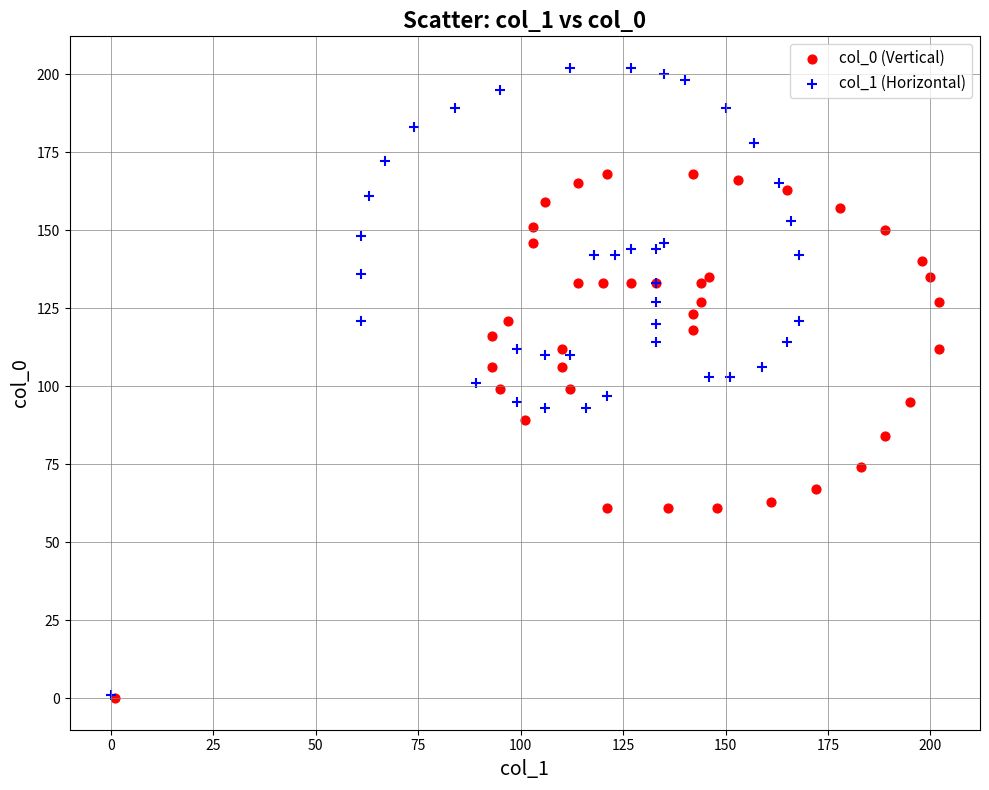

What are all the series names shown in the legend?

col_0 (Vertical), col_1 (Horizontal)